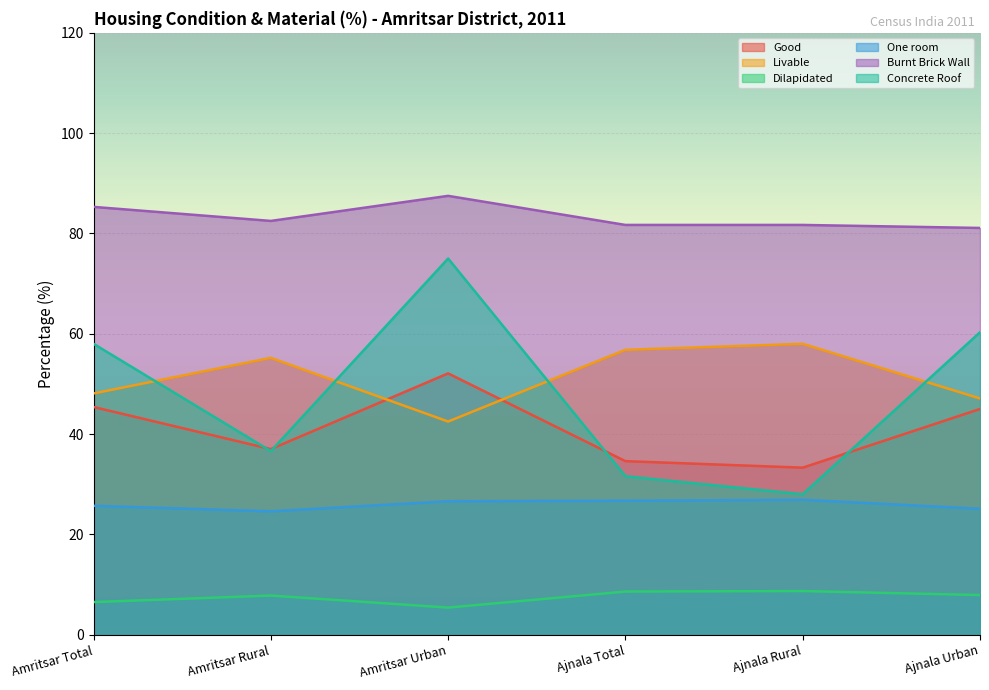

What is the spread (max minus min) of values at Ajnala Rural?

73.0